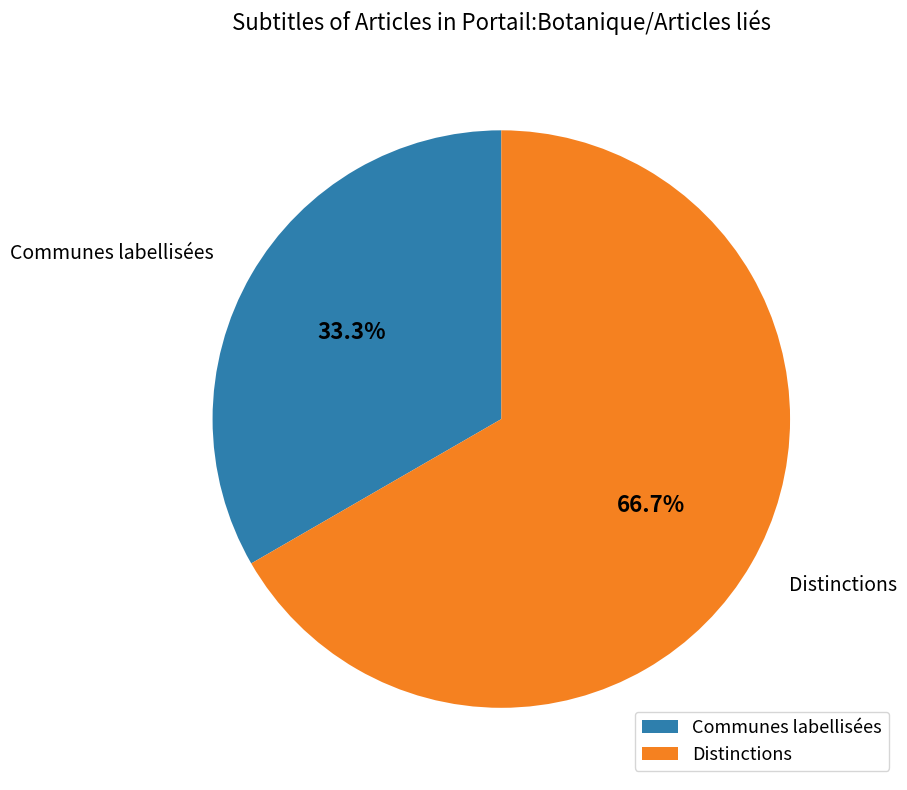

True or false: Distinctions accounts for 79% of the total.

False